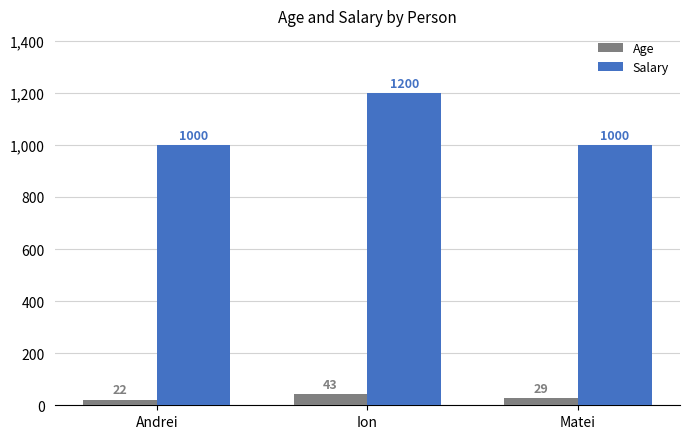

What is the average value of the Age series?

31